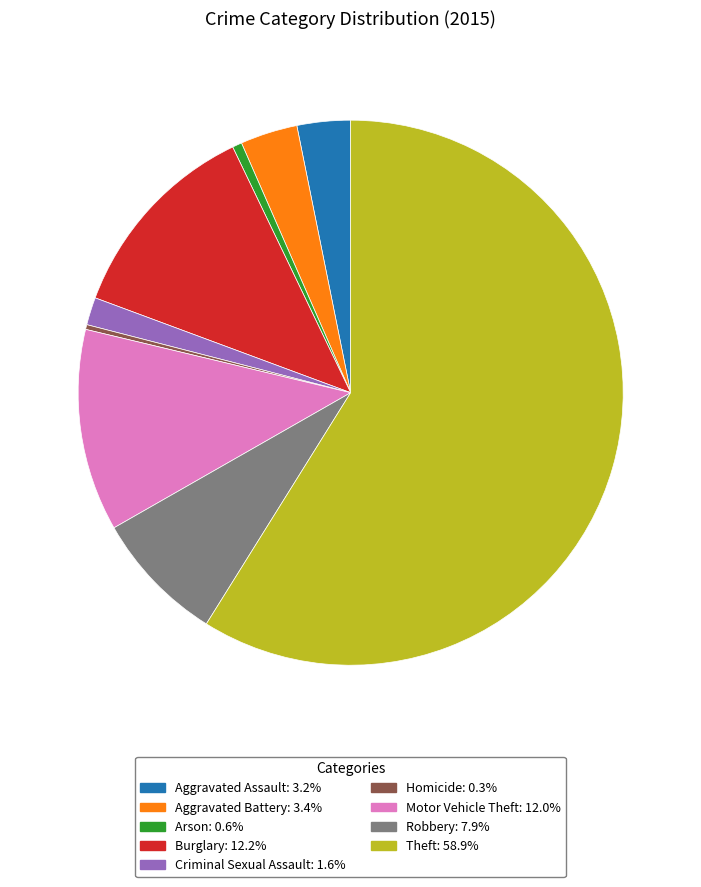

How many segments does this pie chart have?

9